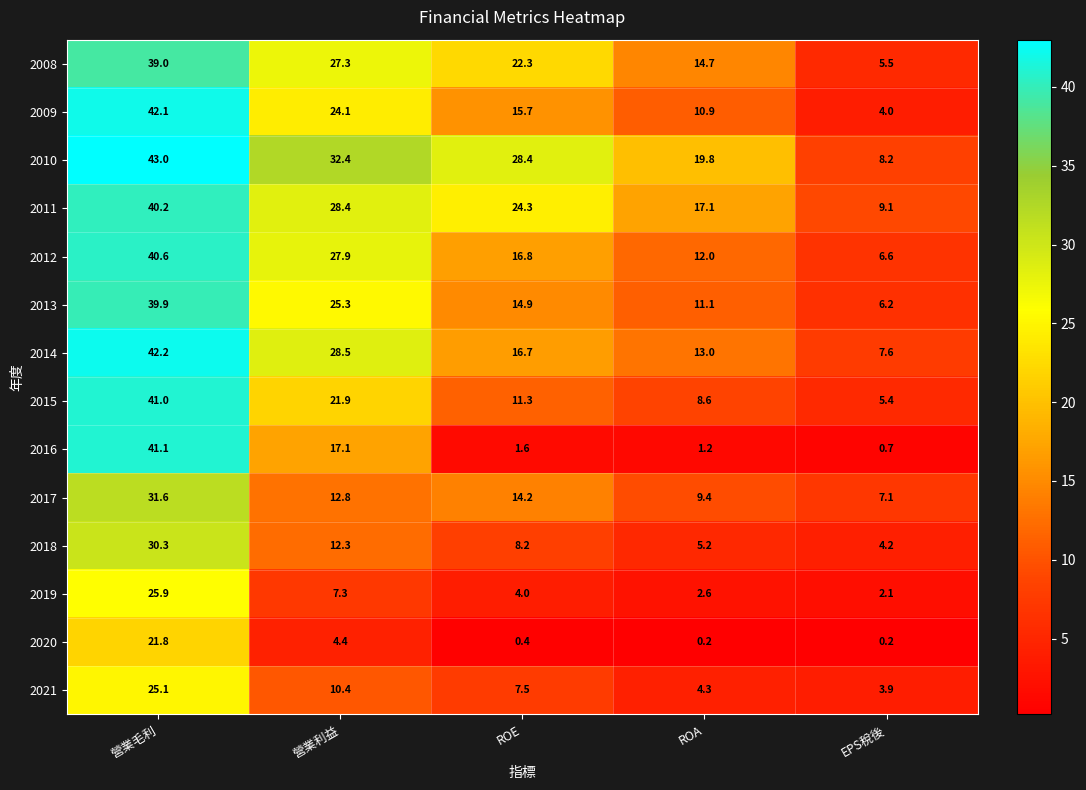

The 2020 series shows 4.4 at 營業利益. True or false?

True